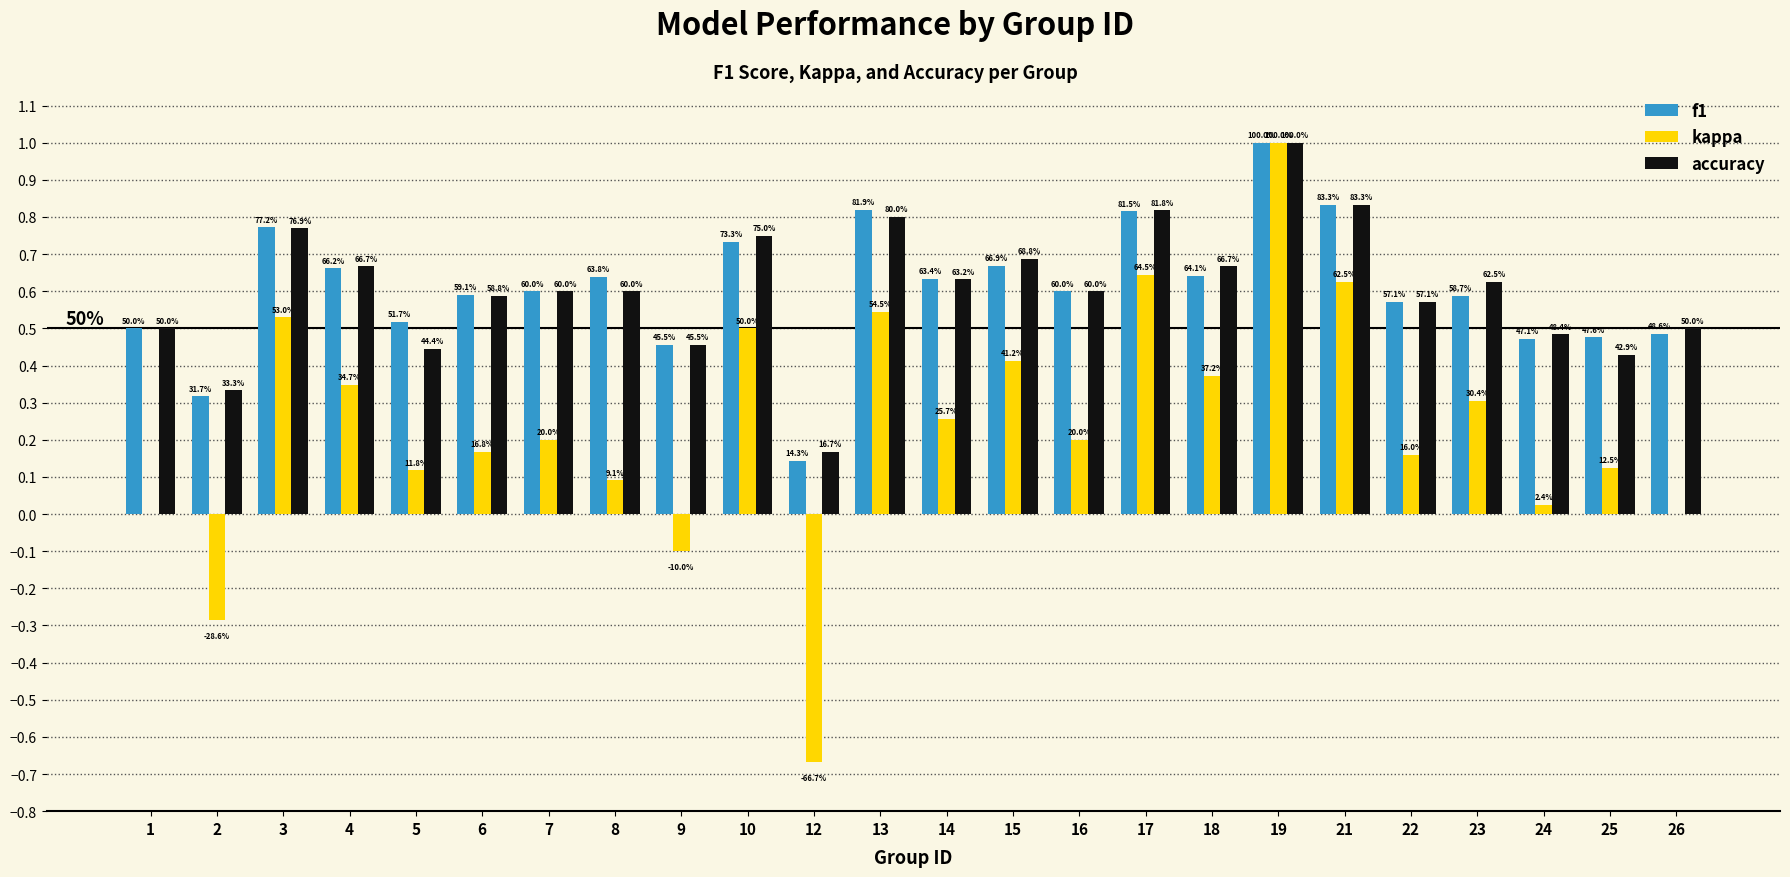

Are the bars horizontal?

No